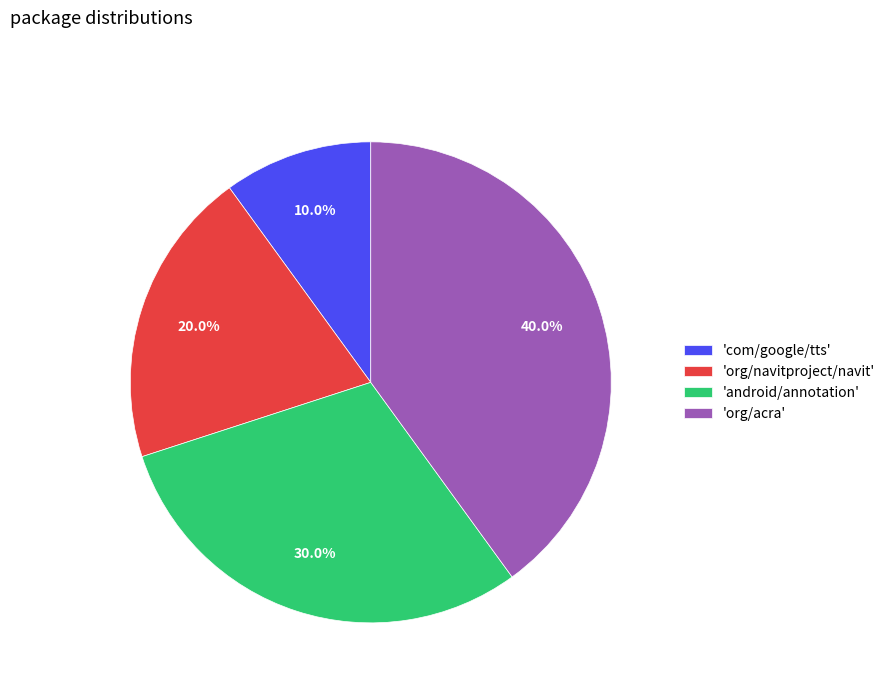

Which category has the smallest portion of the pie?

'com/google/tts'